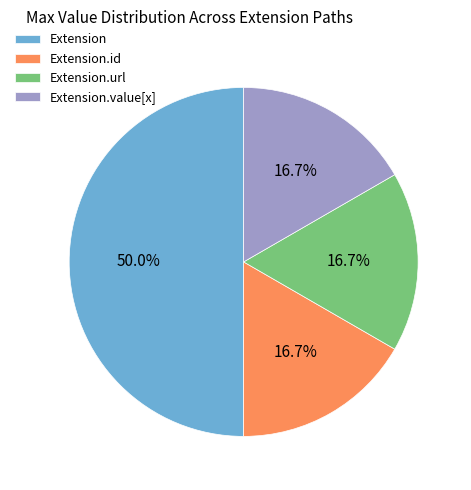

Count the number of slices in the pie.

4